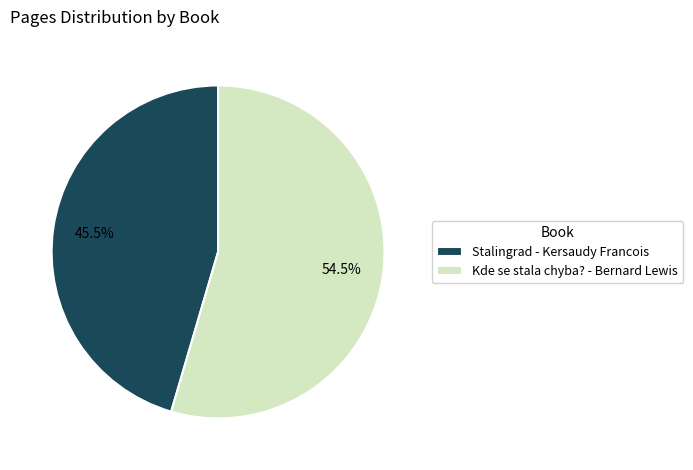

Which slice is the largest?

Kde se stala chyba? - Bernard Lewis